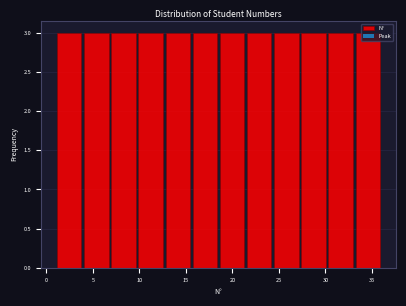

Reading left to right, transcribe this chart: for each bar, give the range it covers on the x-axis and its height. Neither the bar edges nor the heights are printed on the chart, so give them approximately, as read against the axes.

1.0 to 4.0: 3
4.0 to 7.0: 3
7.0 to 10.0: 3
10.0 to 12.5: 3
12.5 to 15.5: 3
15.5 to 18.5: 3
18.5 to 21.5: 3
21.5 to 24.5: 3
24.5 to 27.5: 3
27.5 to 30.0: 3
30.0 to 33.0: 3
33.0 to 36.0: 3